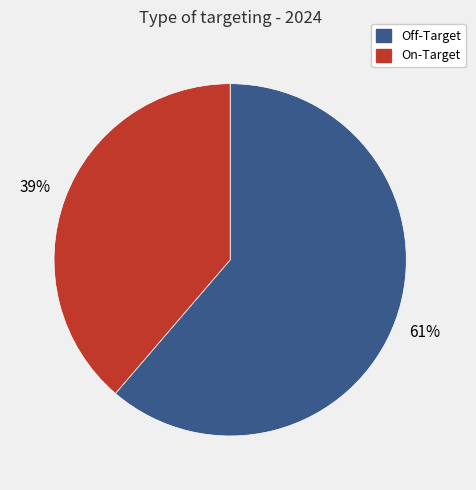

Combined, do Off-Target and On-Target account for over 50%?

Yes